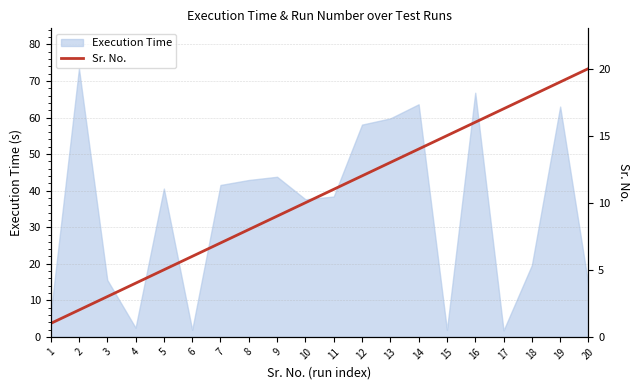

What is the maximum value for Execution Time?

73.4